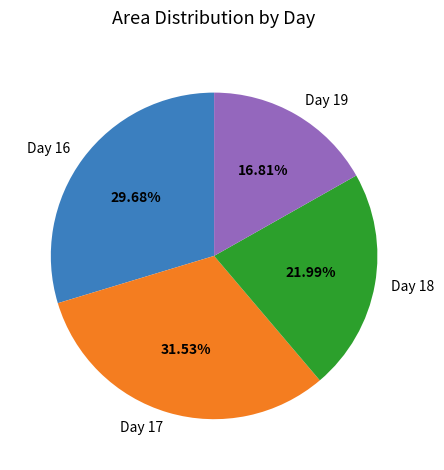

To the nearest percent, what is the average slice percentage?

25%